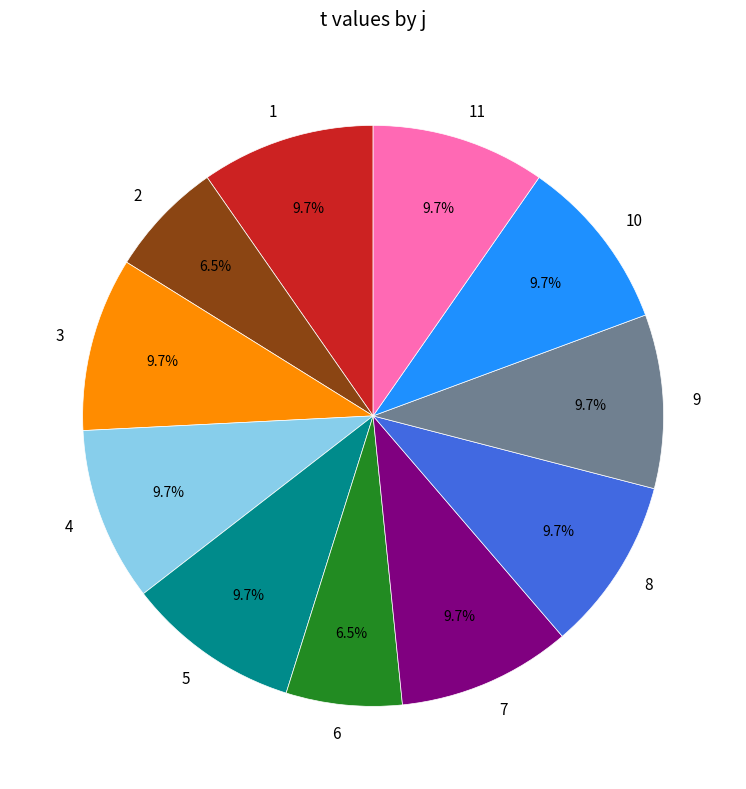

The 10 slice represents 21% of the pie. True or false?

False